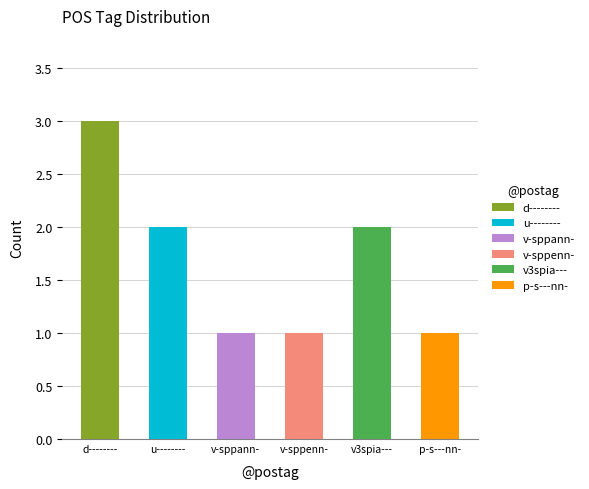

True or false: the data shows 2 at 4.

True